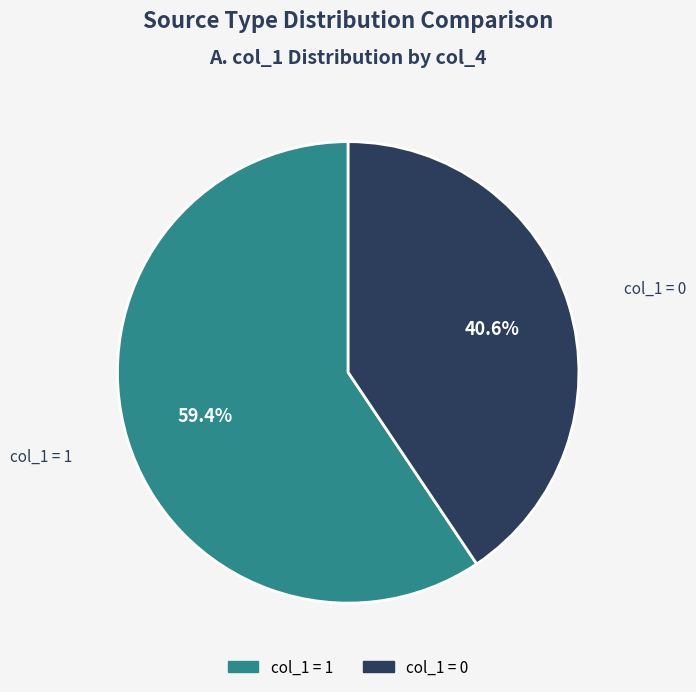

Does any single category account for the majority?

Yes